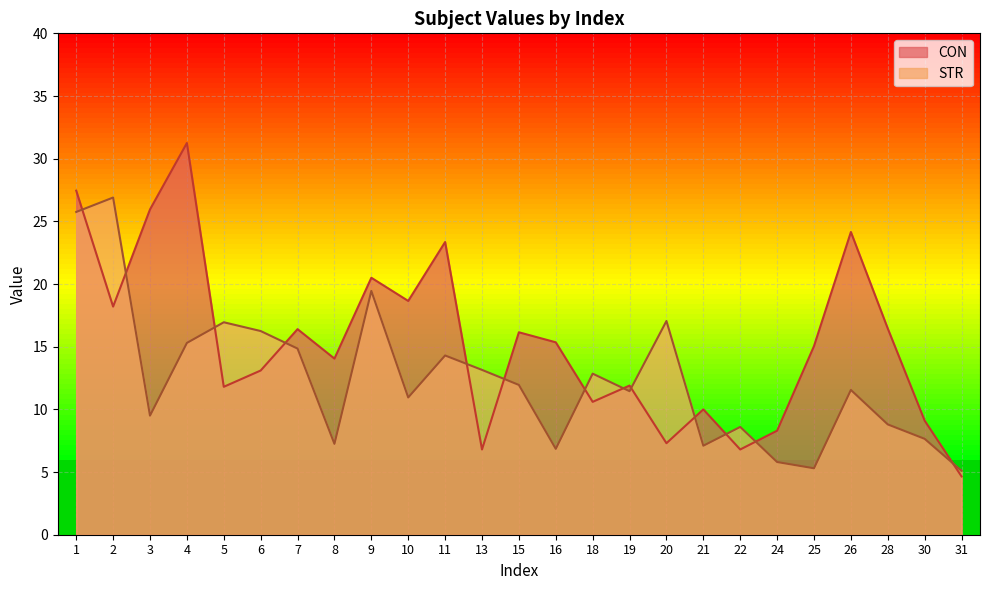

What is the maximum value for CON?

31.2